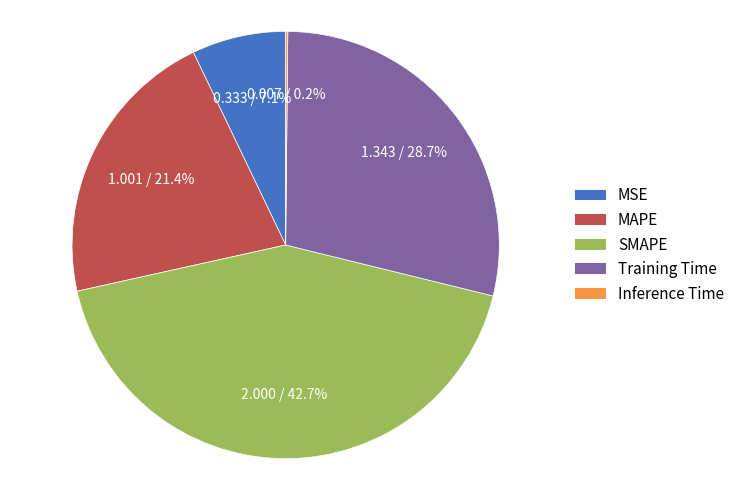

To the nearest percent, what portion does SMAPE represent?

43%